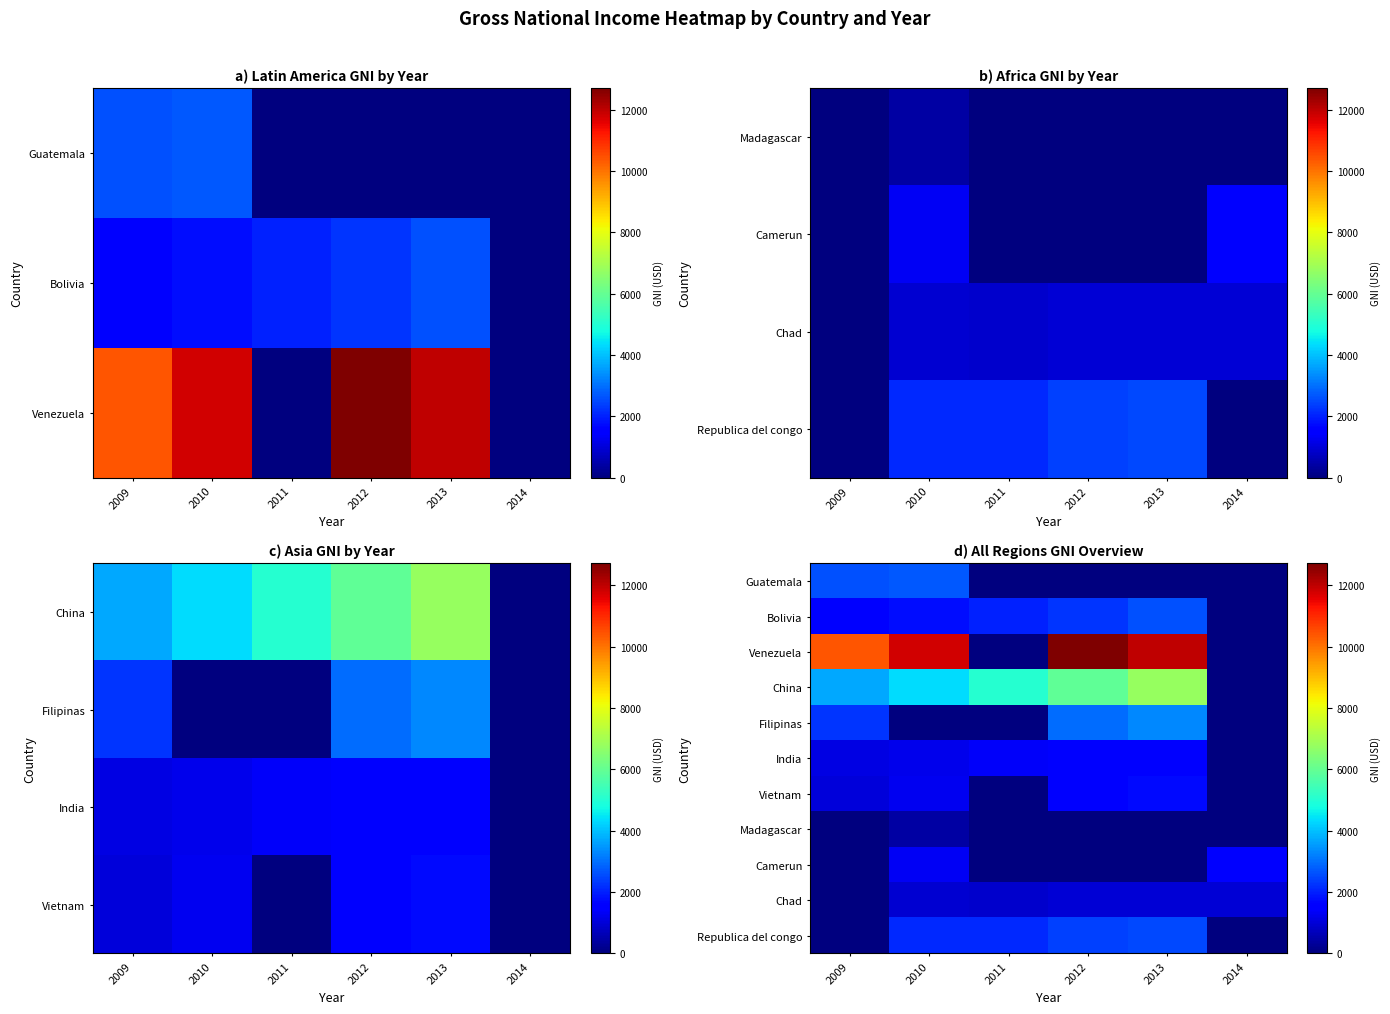

True or false: Vietnam has a value of 0 at 2014.

True